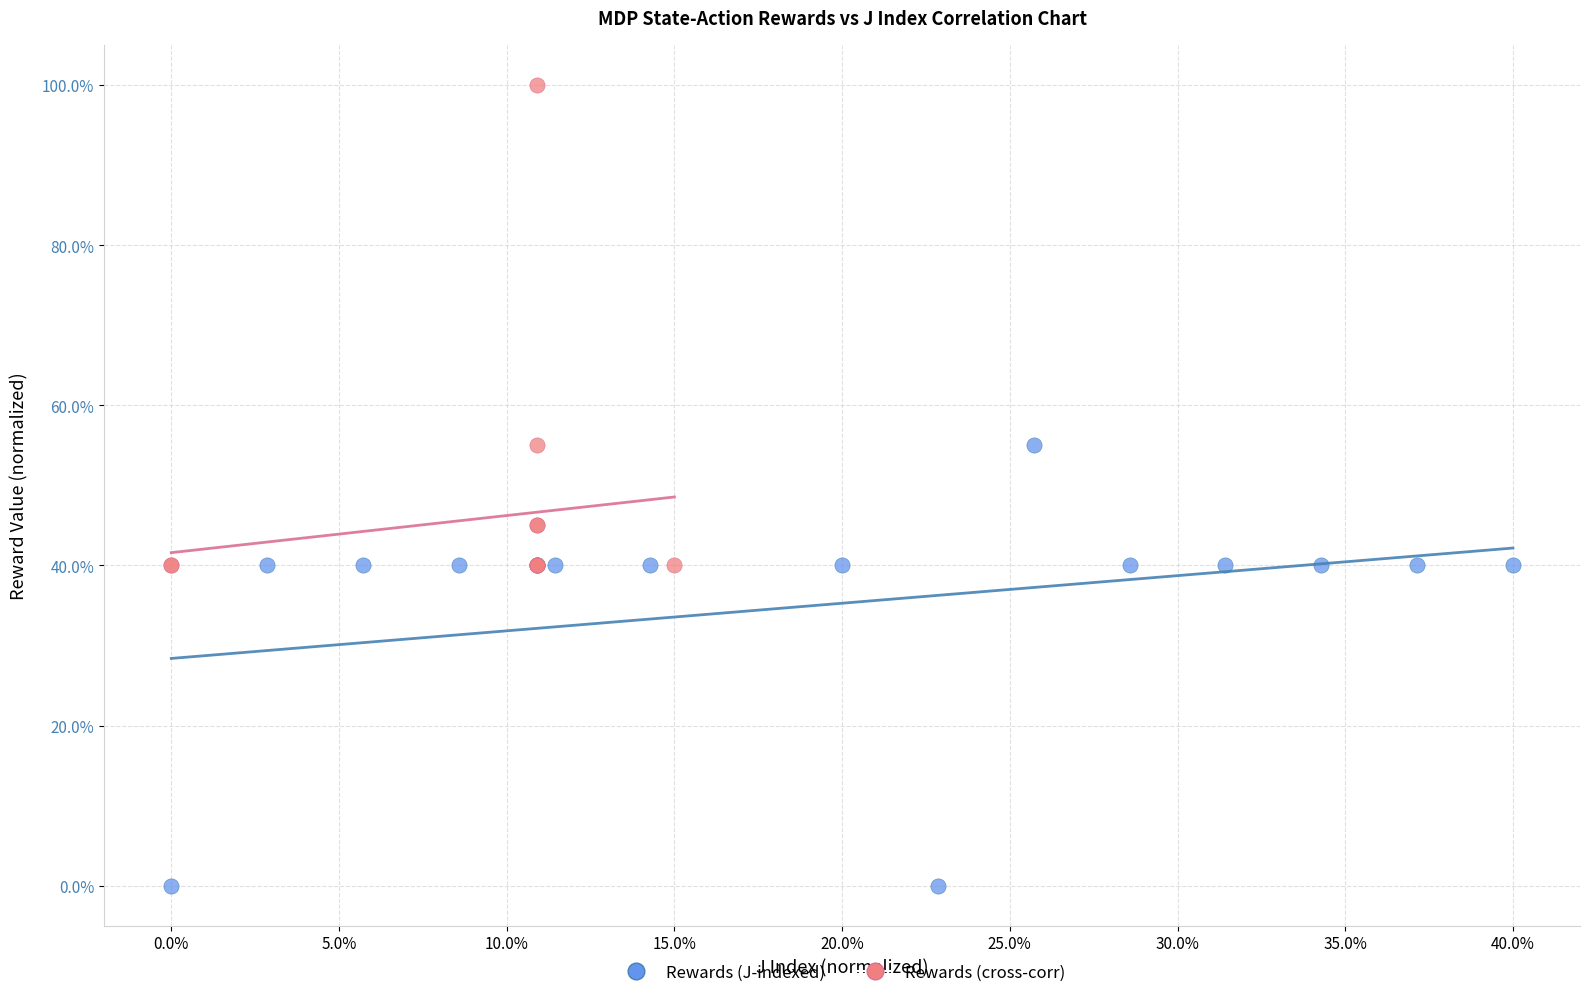

Which series contains the highest Y value?

Rewards (cross-corr)